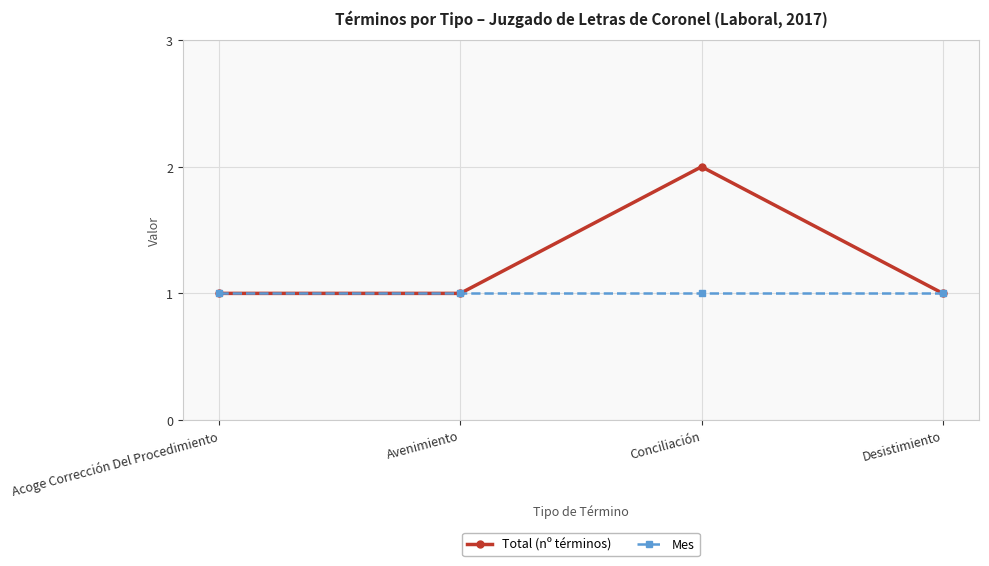

How many lines are shown in the chart?

2